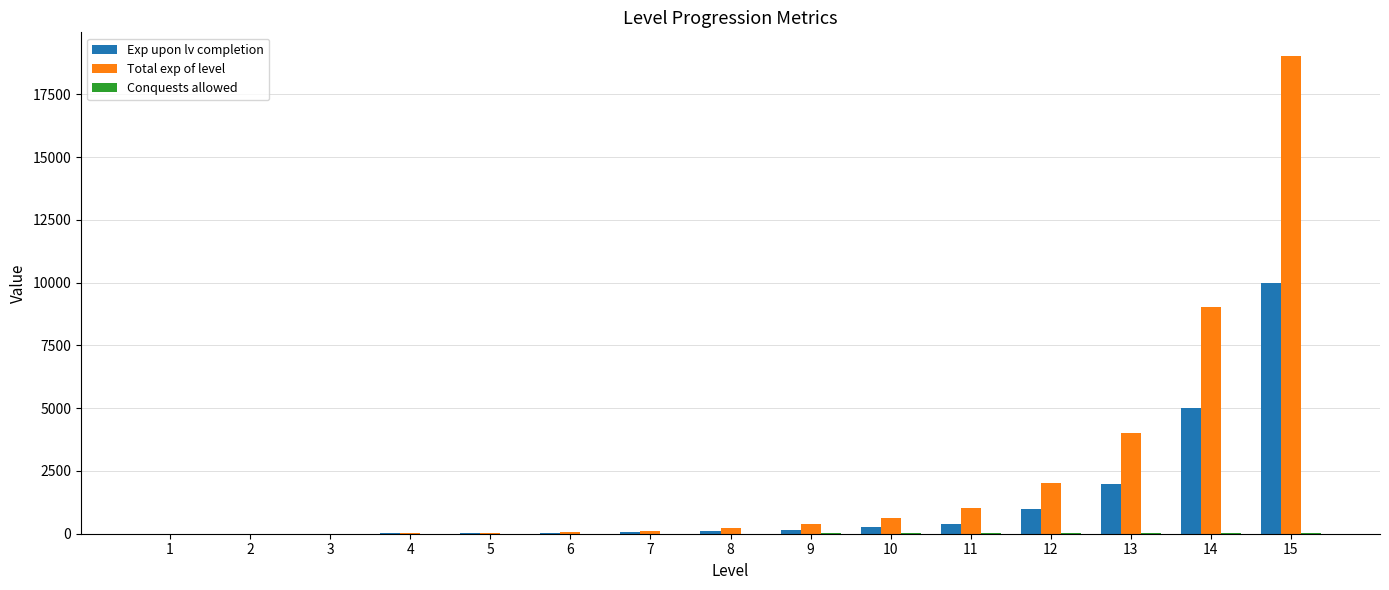

How many categories are shown in the chart?

15